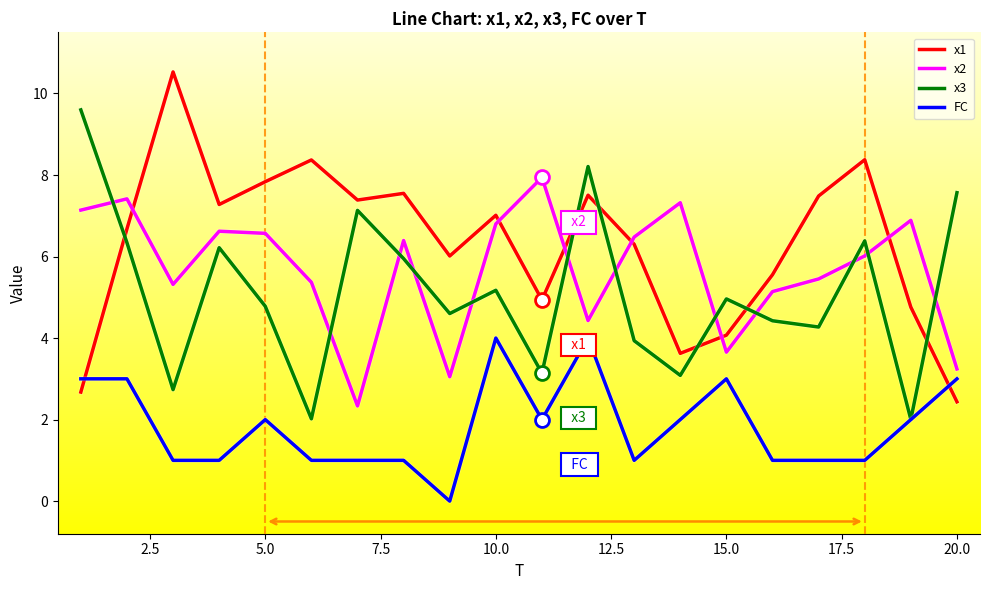

Which series has the widest spread of values?

x1